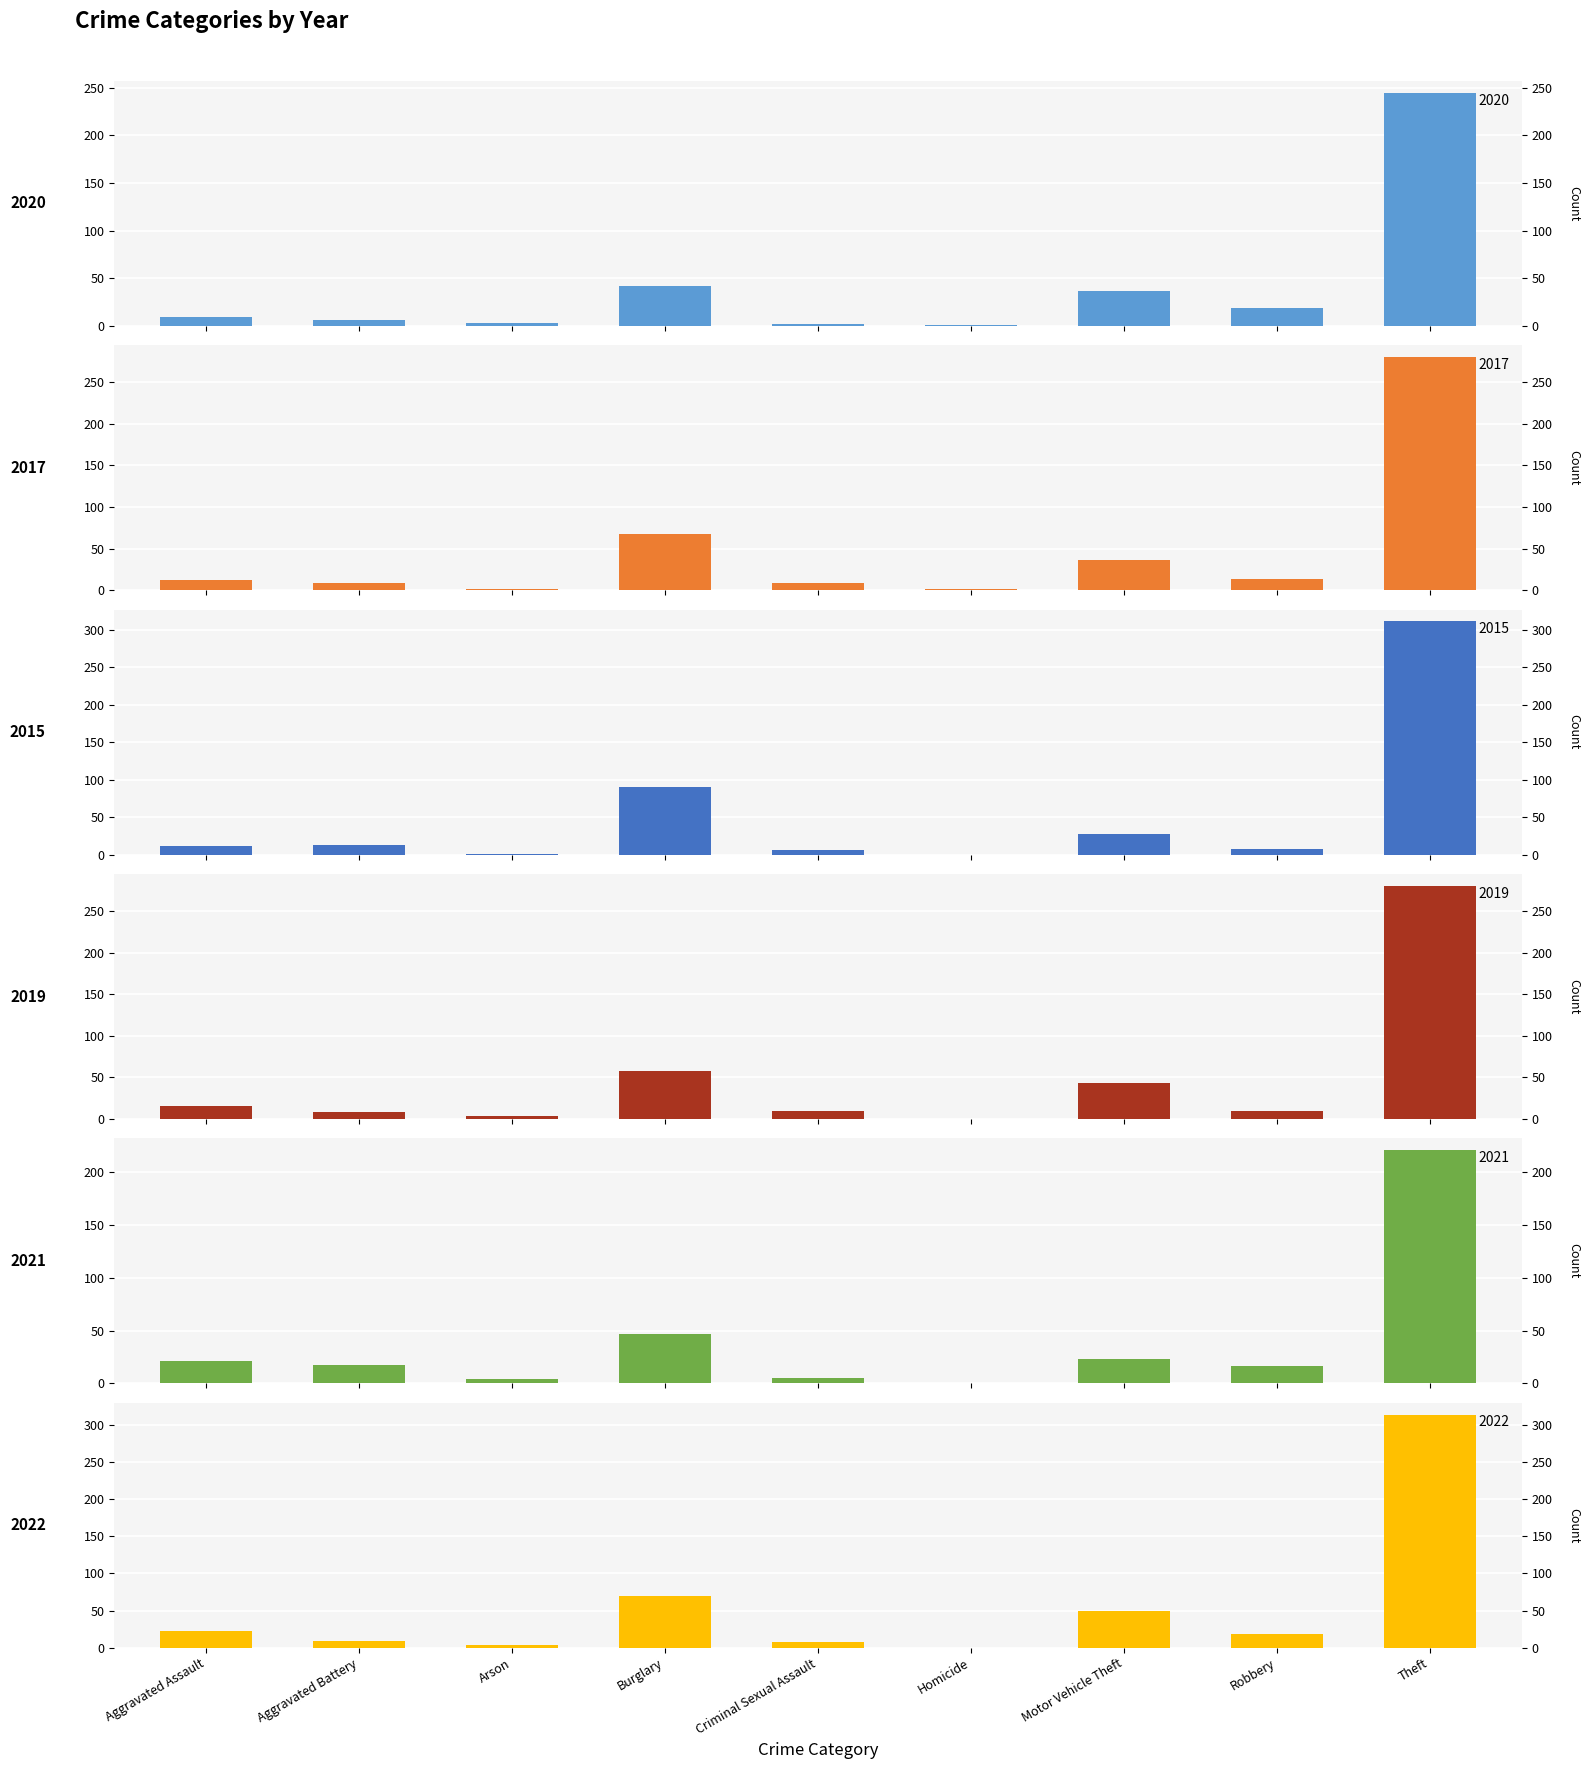

What is the label of the 4th bar from the right?

Homicide